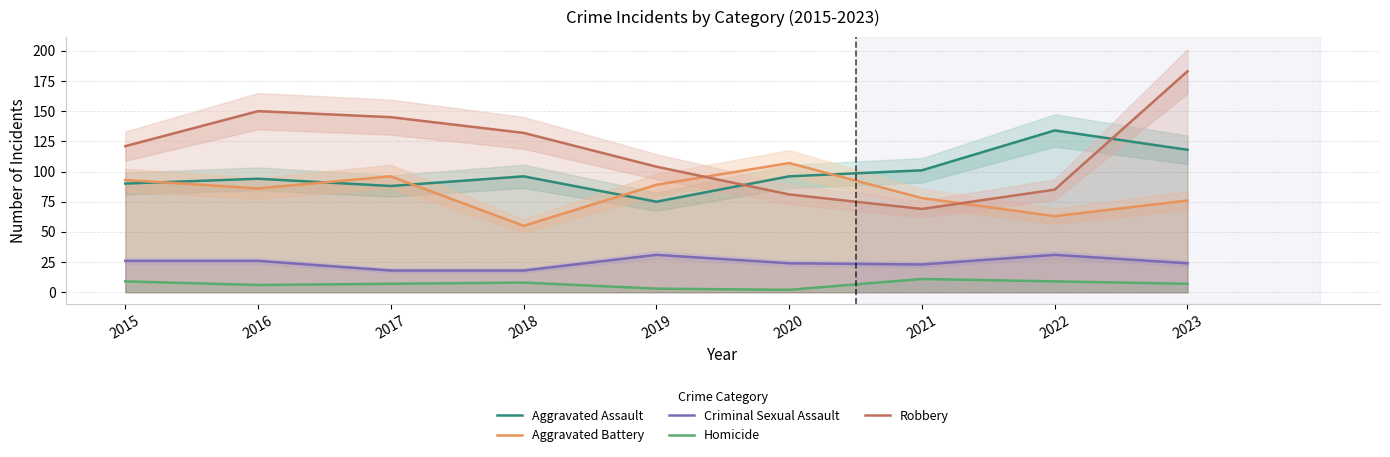

What is the spread (max minus min) of values at 2015?

112